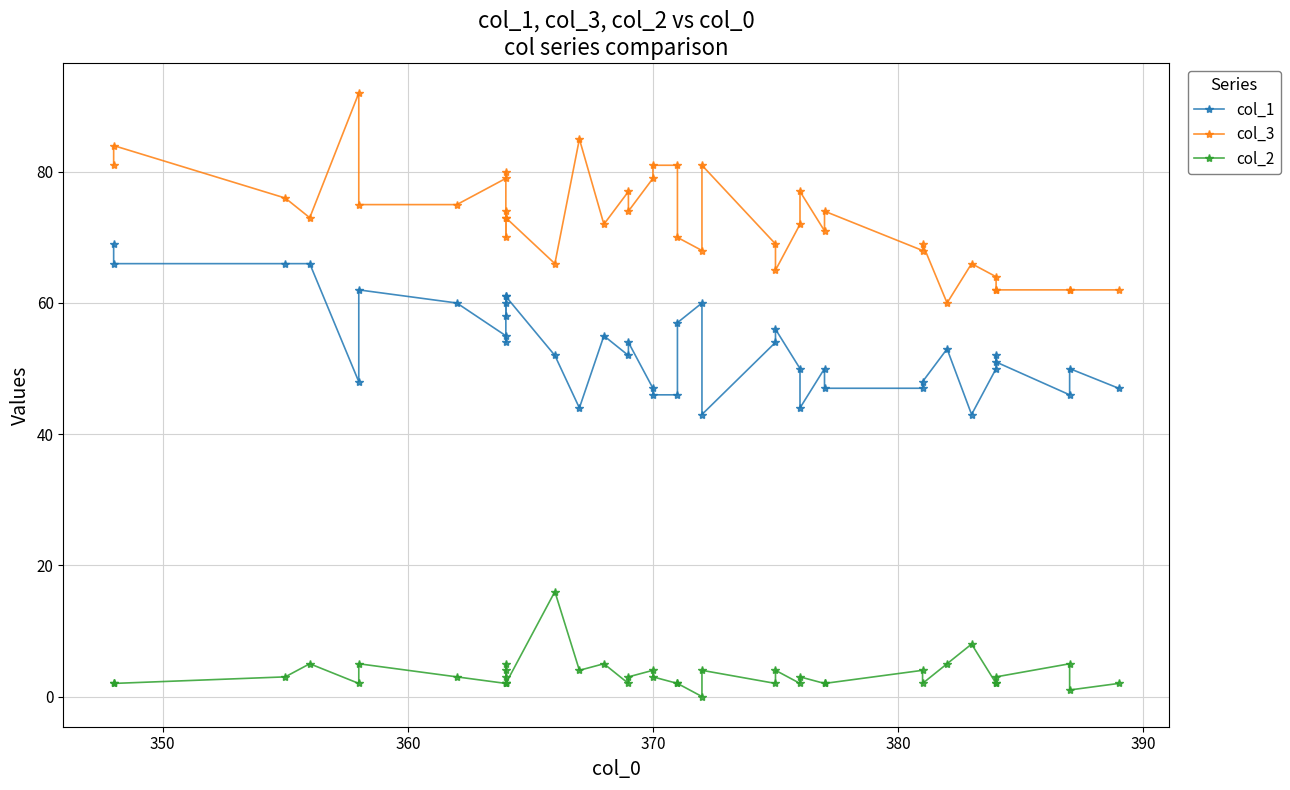

The col_1 series shows 96 at 400. True or false?

False